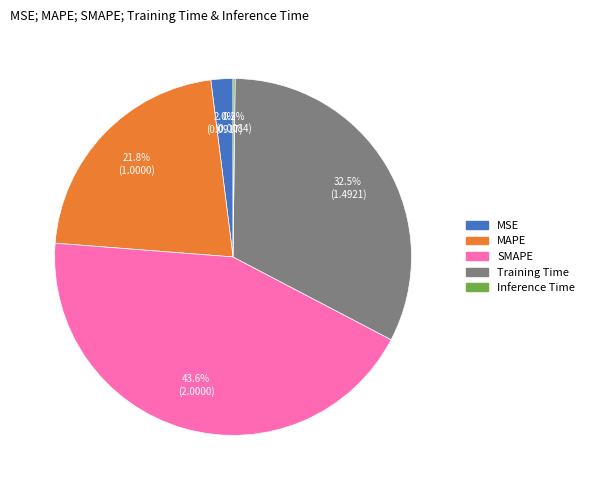

Is there a majority slice in this chart?

No